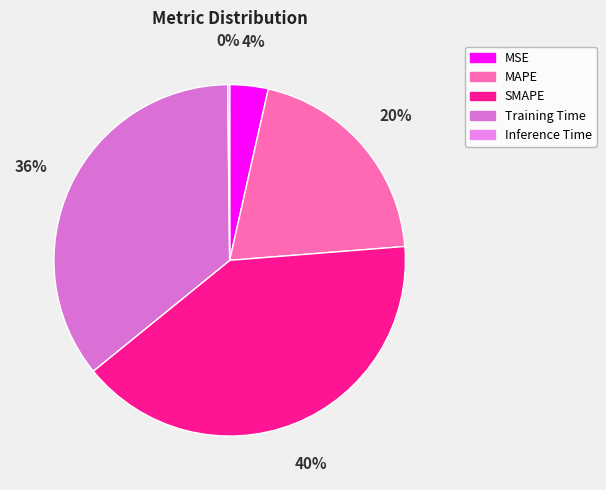

Count the number of slices in the pie.

5